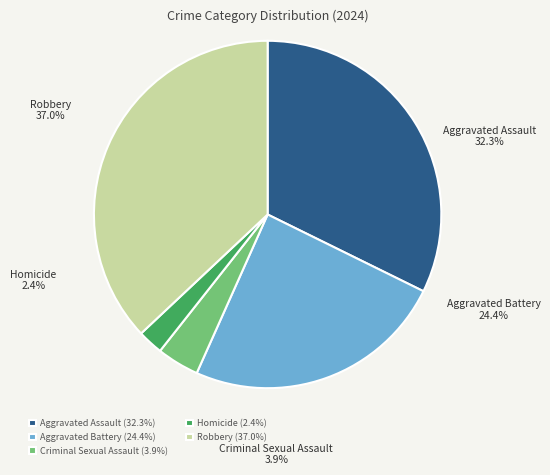

Which category has the smallest portion of the pie?

Homicide